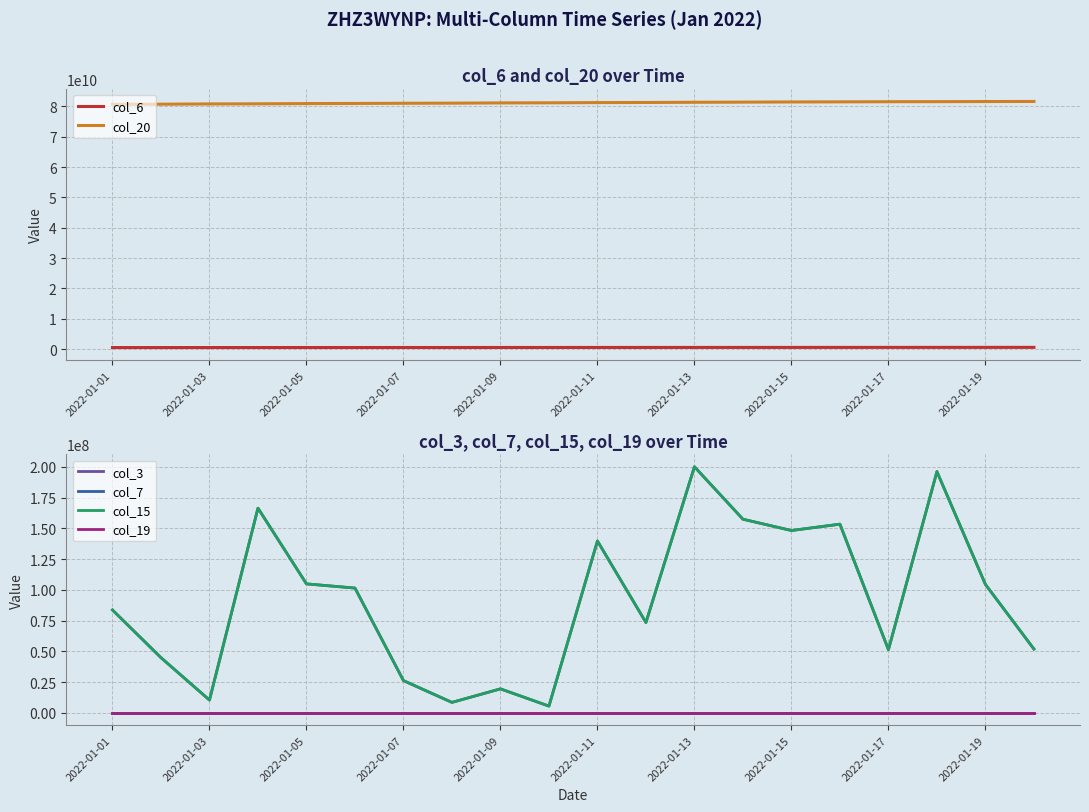

Reading right to left, transcribe all the data shown in this chart.

col_6: 549476354	547423302	543215121	539728135	536493931	533057640	528301592	526614031	523153757	521221139	514842894	512794463	505681055	503758857	500218986	498295002	494661813	490742525	486526902	484330609
col_20: 81609094560	81584282720	81542975792	81524038128	81478042752	81446515864	81387558912	81343650376	81274809456	81241645696	81165089944	81131589880	81049674320	81012217800	80955792592	80912699400	80834881008	80798132392	80707734512	80671843712
col_3: 51893664	104387144	196066528	51373720	153363312	148206072	157386552	200001360	73452368	139684248	5514856	19523728	8525632	26232936	101434000	104836792	166365568	10423248	44879560	83640224
col_7: 19578	19562	19531	19515	19484	19468	19437	19421	19390	19374	19343	19327	19296	19280	19249	19233	19202	19186	19155	19139
col_15: 51893664	104387144	196066528	51373720	153363312	148206072	157386552	200001360	73452368	139684248	5514856	19523728	8525632	26232936	101434000	104836792	166365568	10423248	44879560	83640224
col_19: 19432	19417	19385	19370	19339	19323	19292	19277	19245	19230	19199	19183	19152	19136	19105	19090	19058	19043	19012	18996